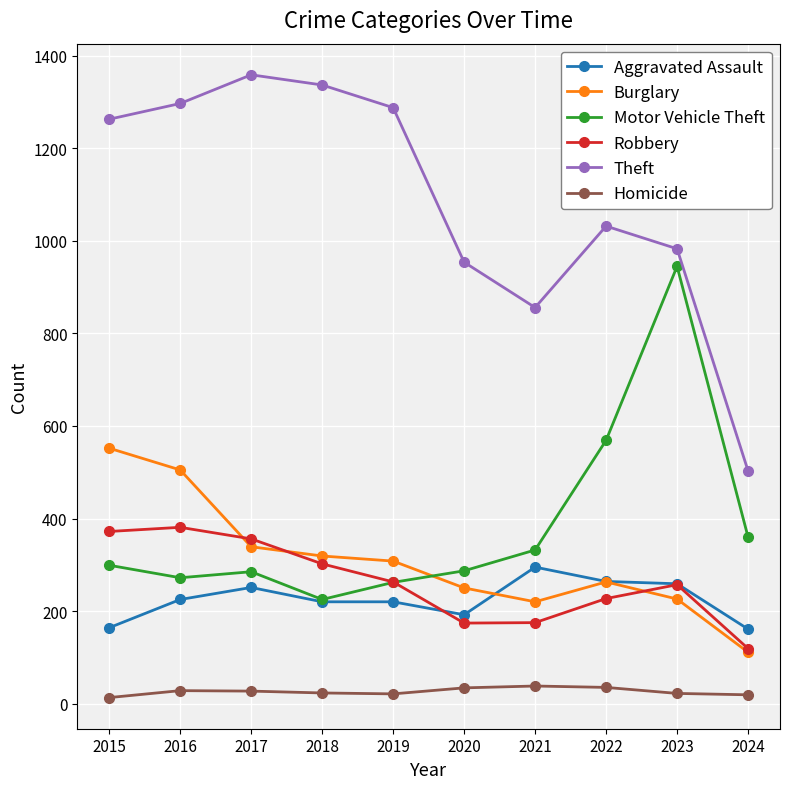

What is the sum of the Motor Vehicle Theft values at 2022 and 2020?

856